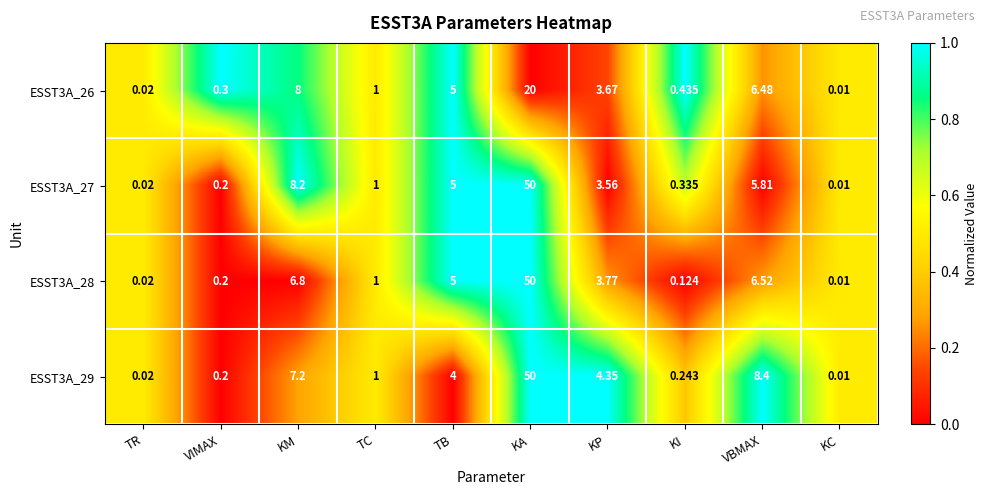

List the labels in order of ESST3A_26 value, largest first.

KA, KM, VBMAX, TB, KP, TC, KI, VIMAX, TR, KC